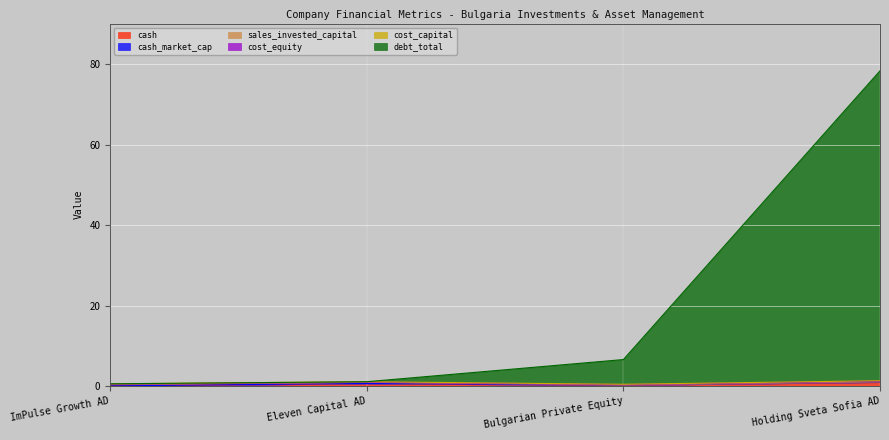

True or false: cash has a value of 0.0 at ImPulse Growth AD.

False